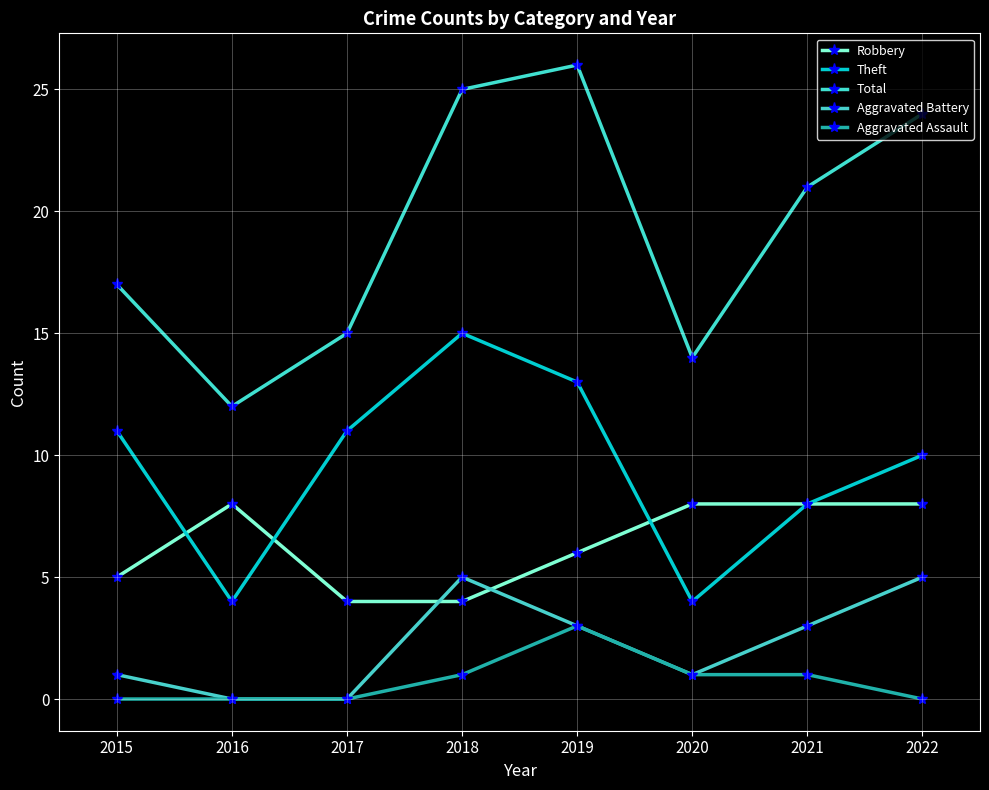

Rank the categories by Aggravated Assault value from lowest to highest.

2015, 2016, 2017, 2022, 2018, 2020, 2021, 2019